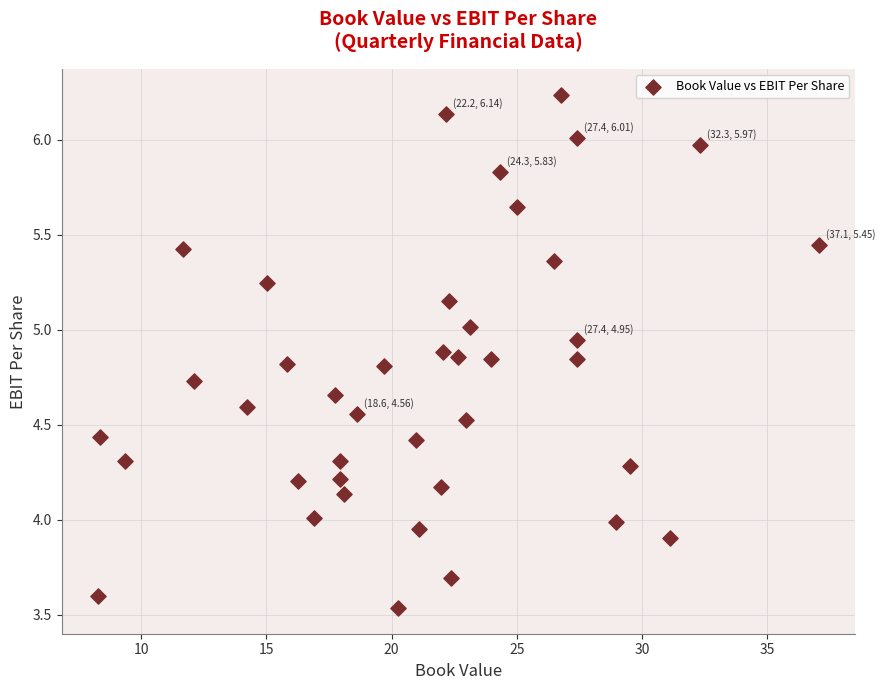

What is the range of Y values (max minus min)?

2.7